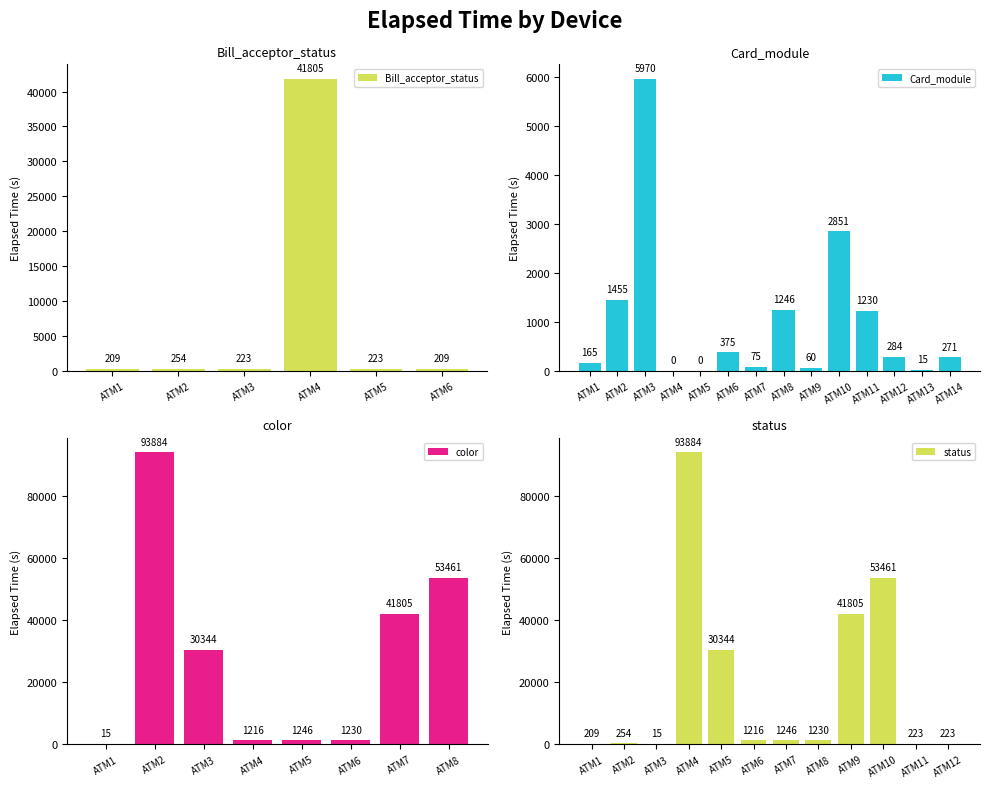

What is the greatest value displayed?

93884